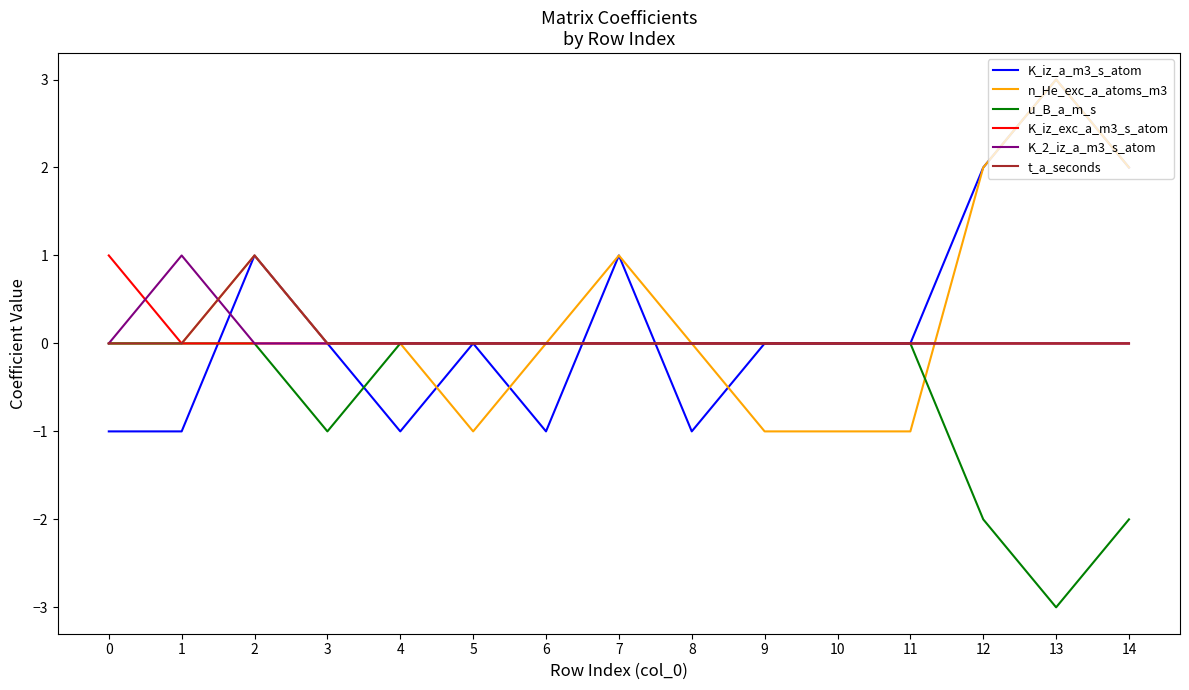

What is the difference between the maximum and minimum values in the K_iz_a_m3_s_atom series?

4